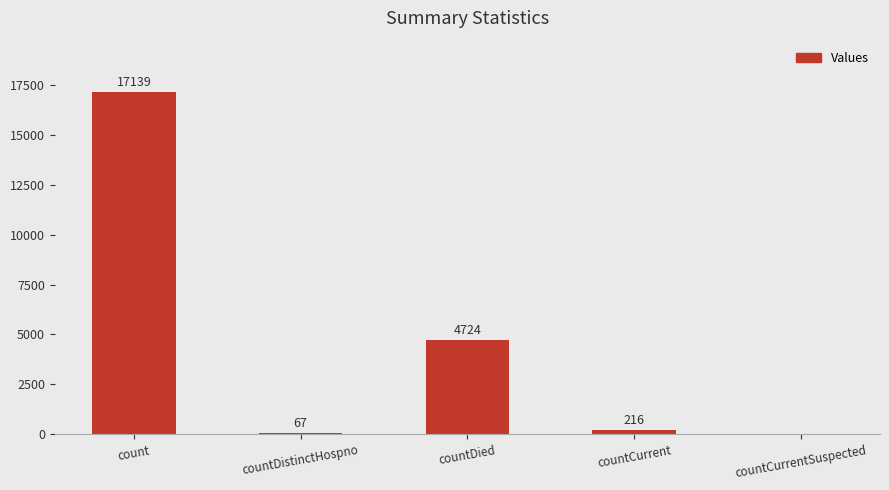

Reading left to right, extract all data points from this chart.

17139	67	4724	216	0